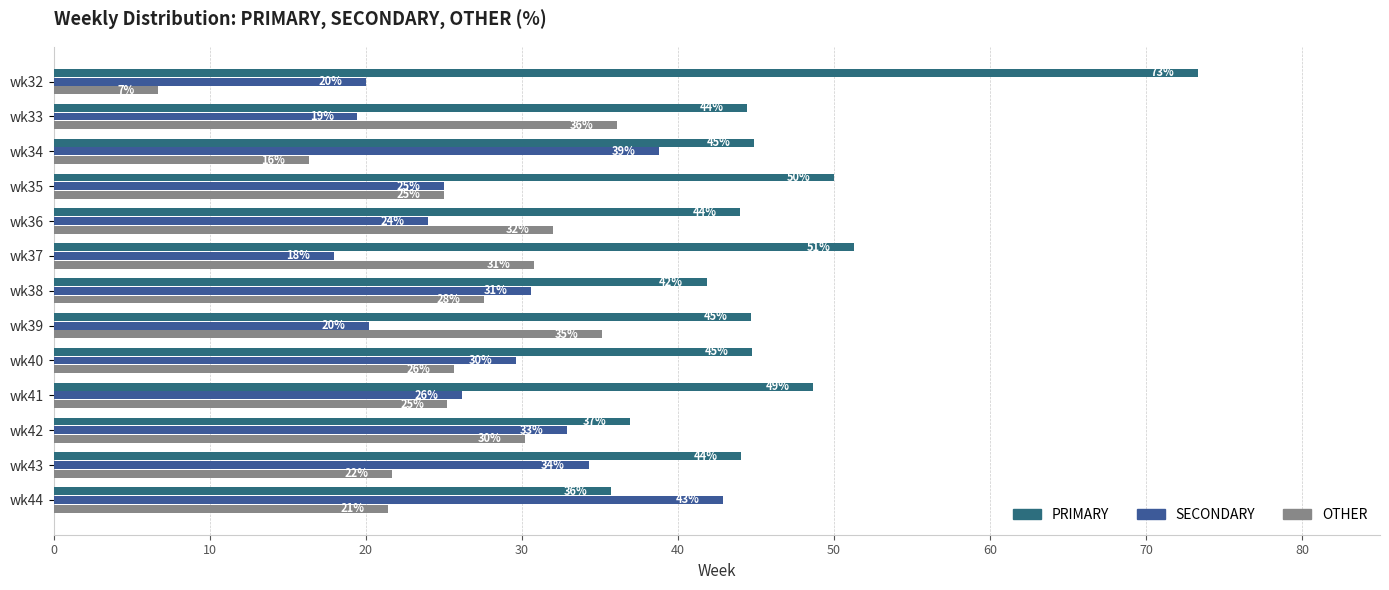

How many distinct data groups are displayed?

3